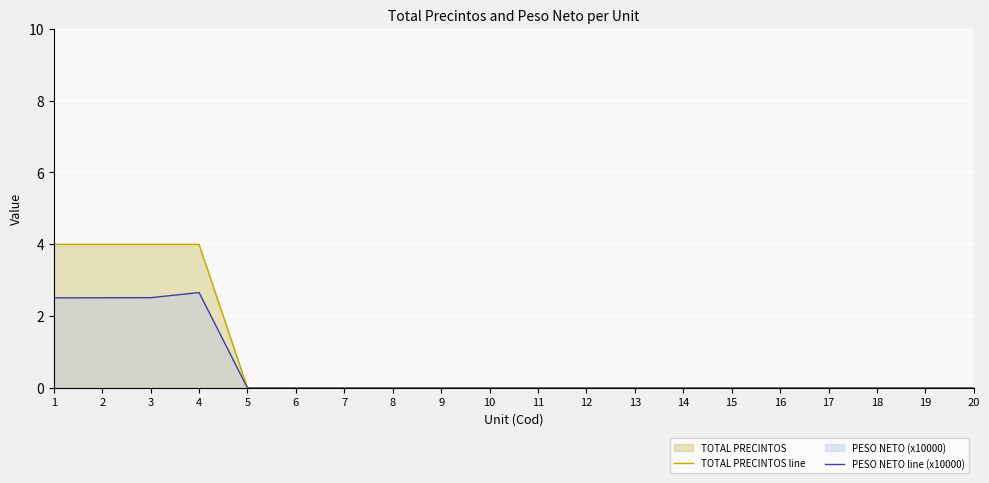

List the labels in order of PESO NETO line (x10000) value, smallest first.

5, 6, 7, 8, 9, 10, 11, 12, 13, 14, 15, 16, 17, 18, 19, 20, 1, 2, 3, 4